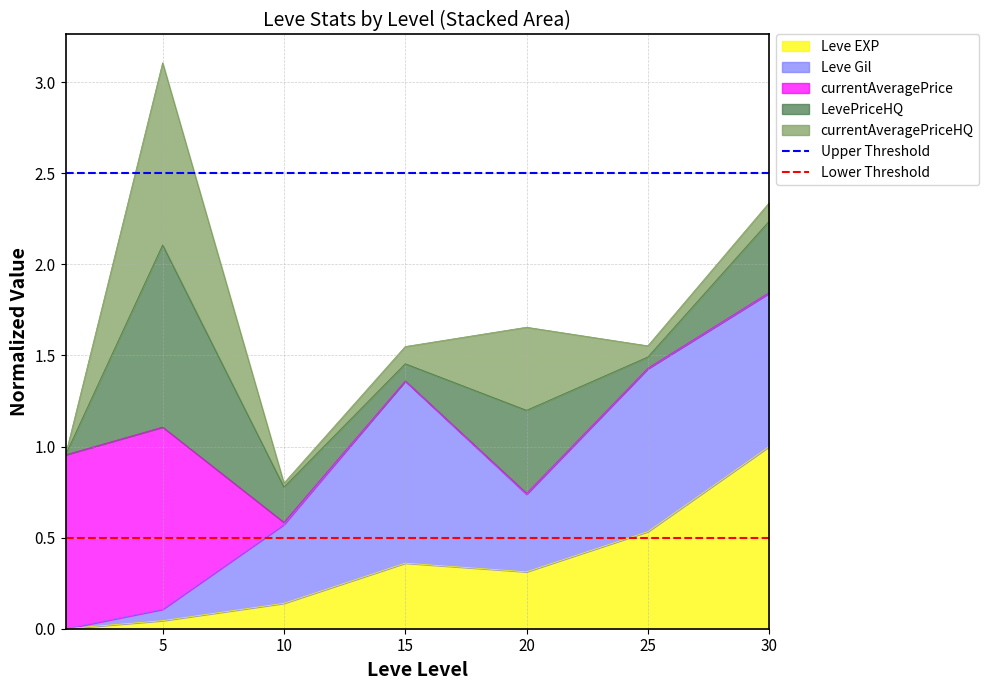

What is the value of the Lower Threshold point at the 2nd from the left?

0.5